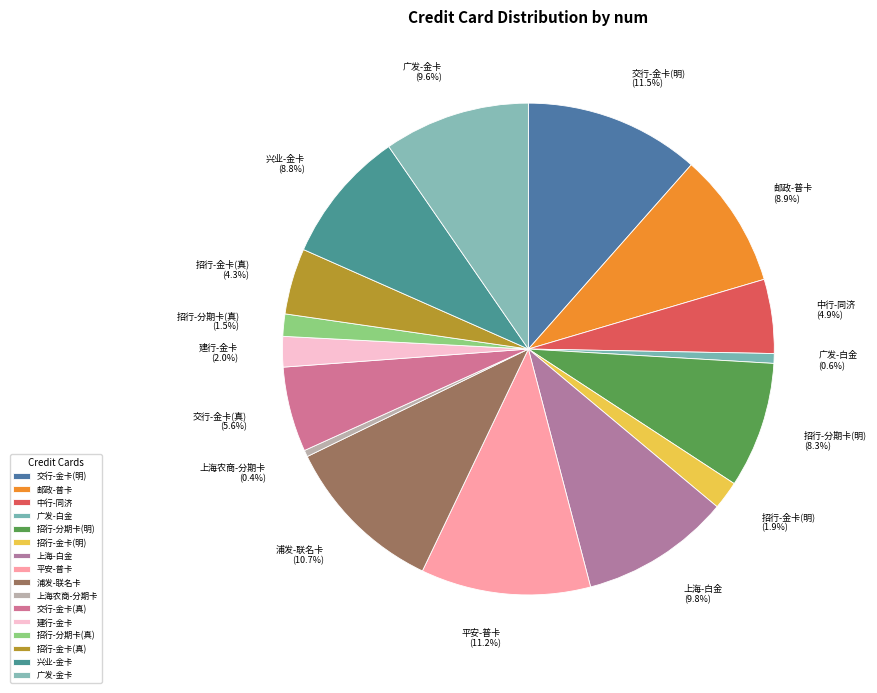

Does any single category account for the majority?

No